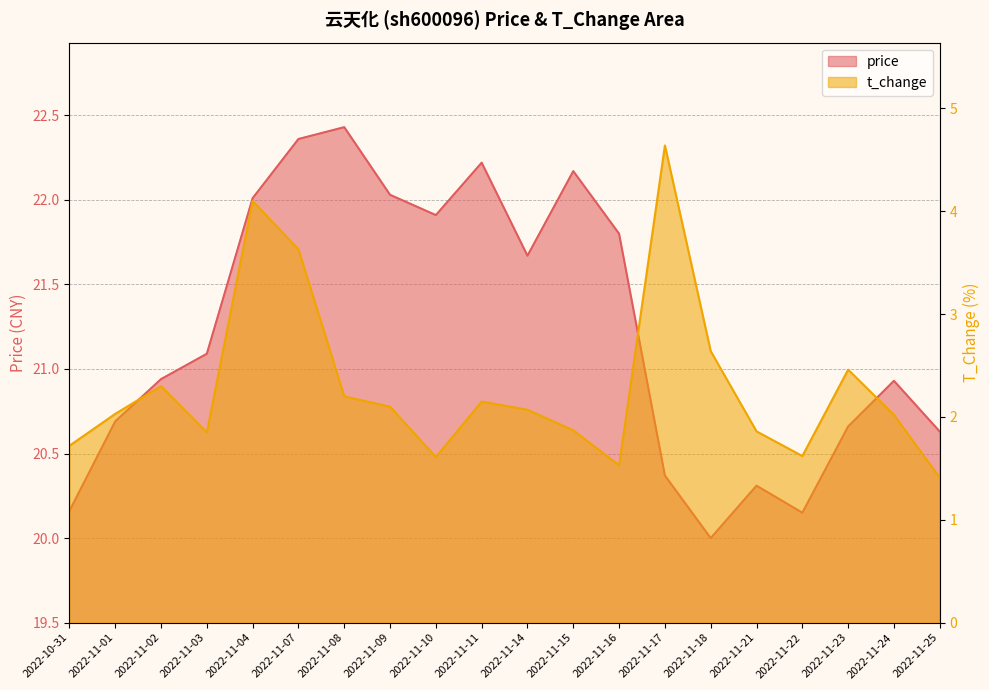

What is the lowest value of the t_change series?

1.4